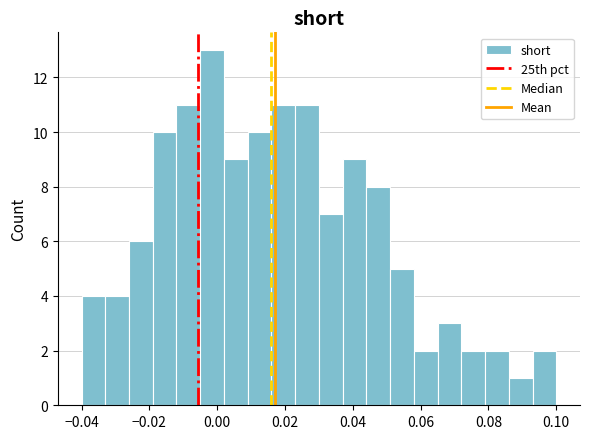

Read against the x-axis, roughly where is the centre of the tallest bar?

-0.002